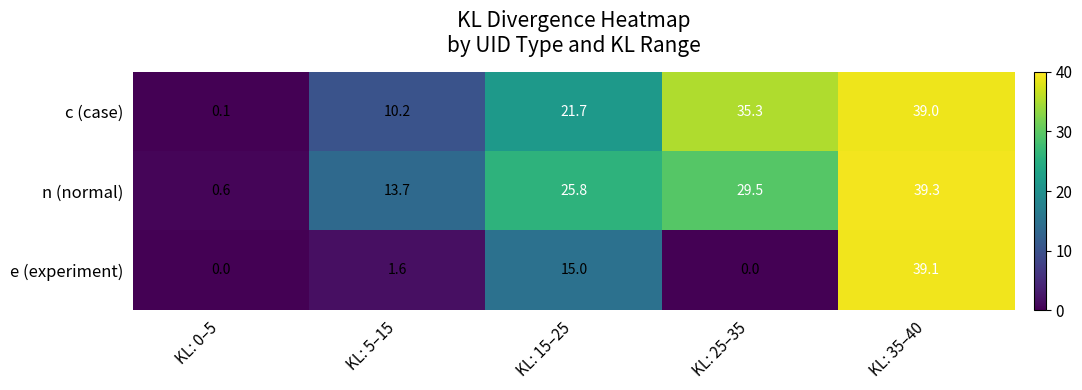

Rank the series at KL: 25–35 from highest to lowest value.

c (case), n (normal), e (experiment)